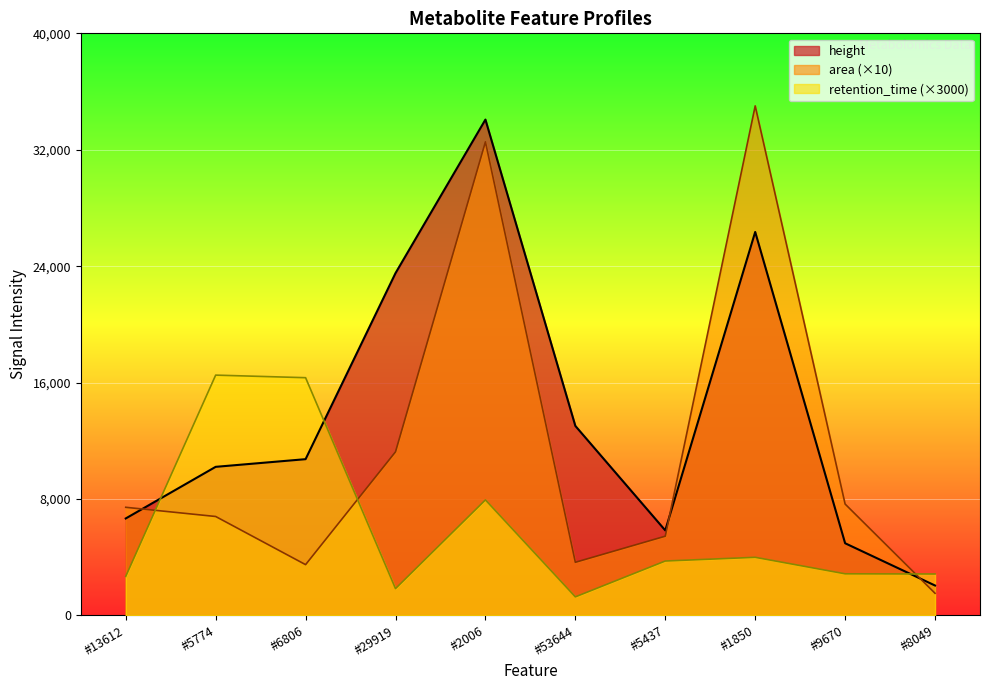

How many times do height and retention_time cross each other?

3